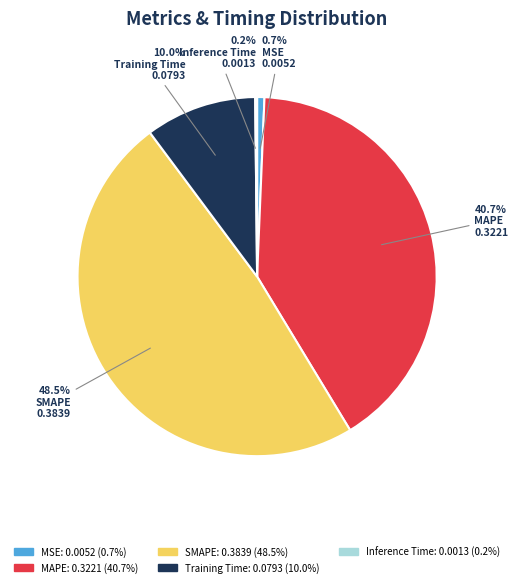

Is it true that MAPE is 41% of the pie?

True